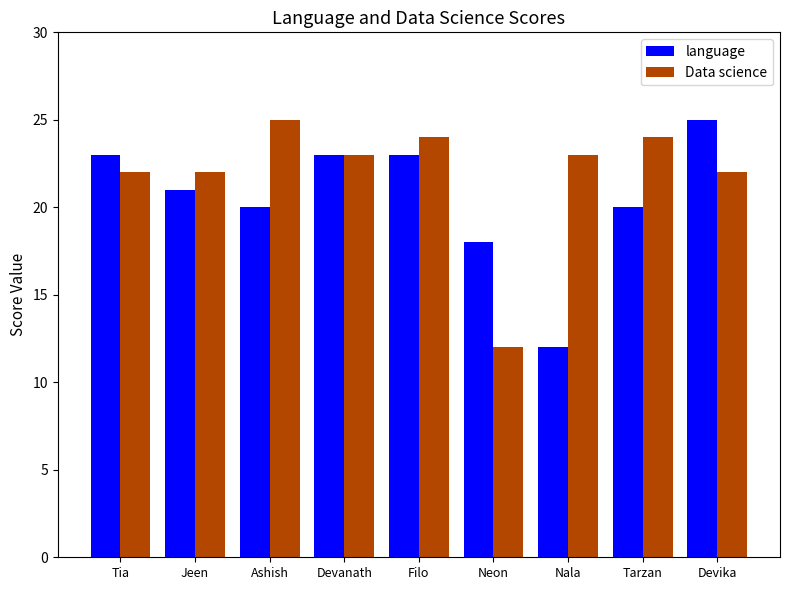

What is the maximum value for language?

25